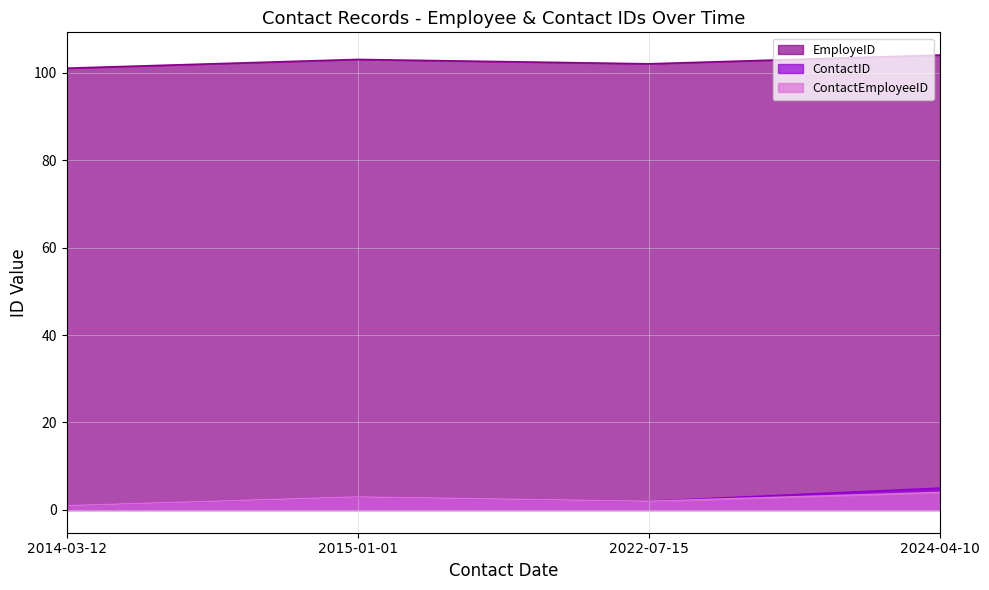

Rank the series by their maximum value, from highest to lowest.

EmployeID, ContactID, ContactEmployeeID